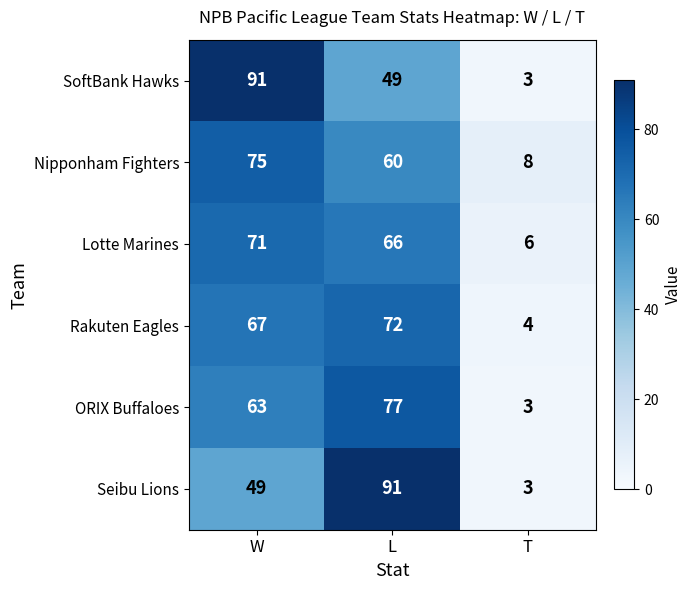

At which category is the sum across all series the highest?

W